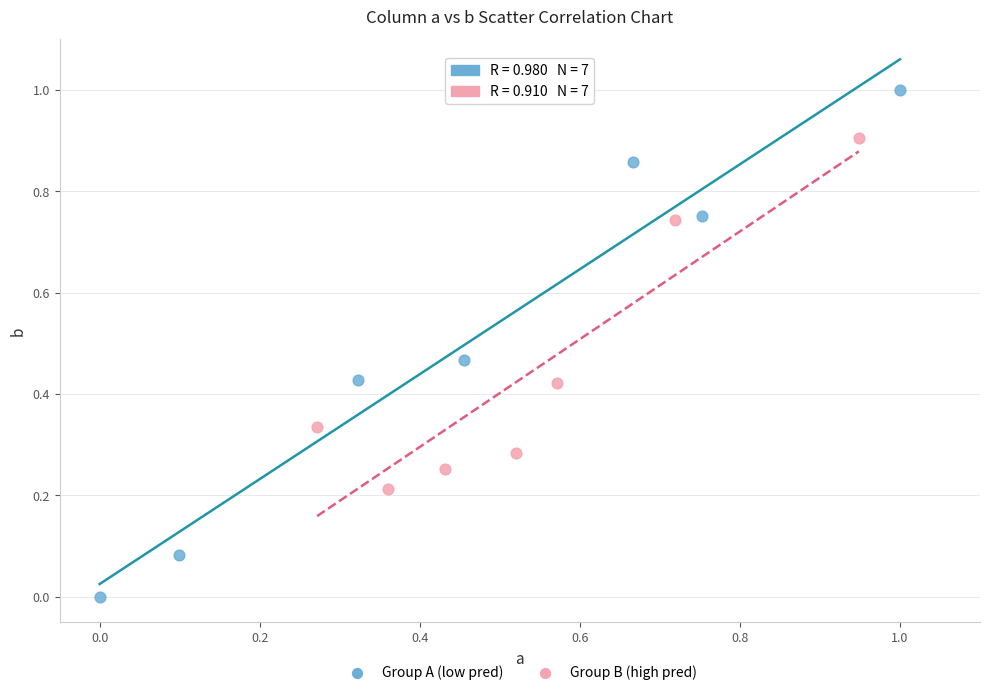

Which series has the widest spread of Y values?

Group A (low pred)